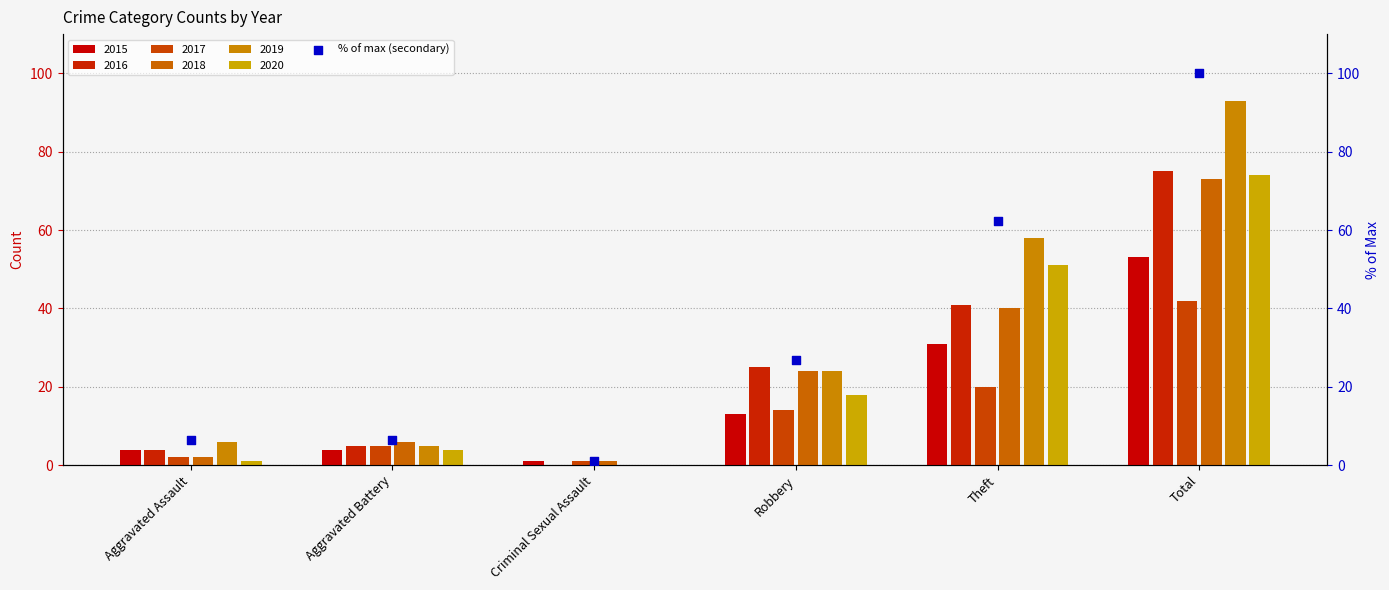

What is the change in value from Aggravated Battery to Theft?

+55.9